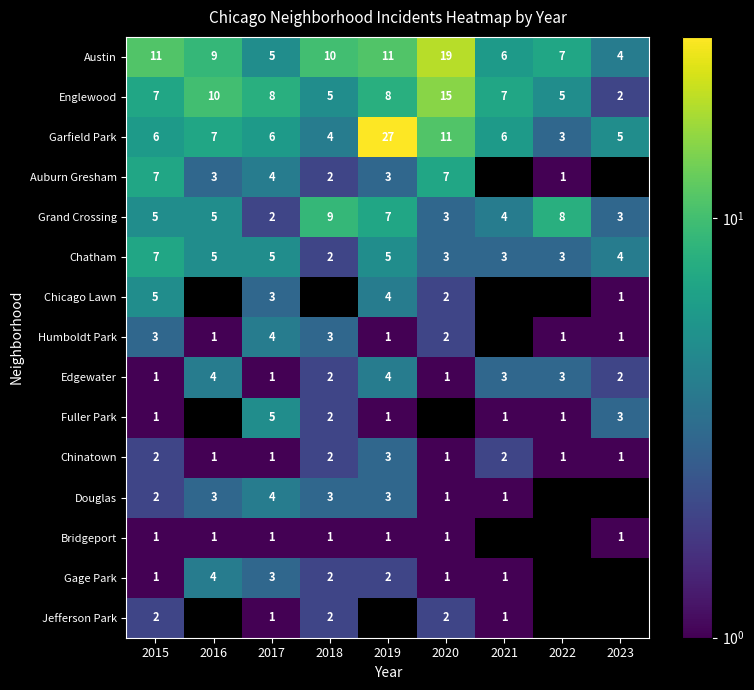

What is the spread (max minus min) of values at 2017?

7